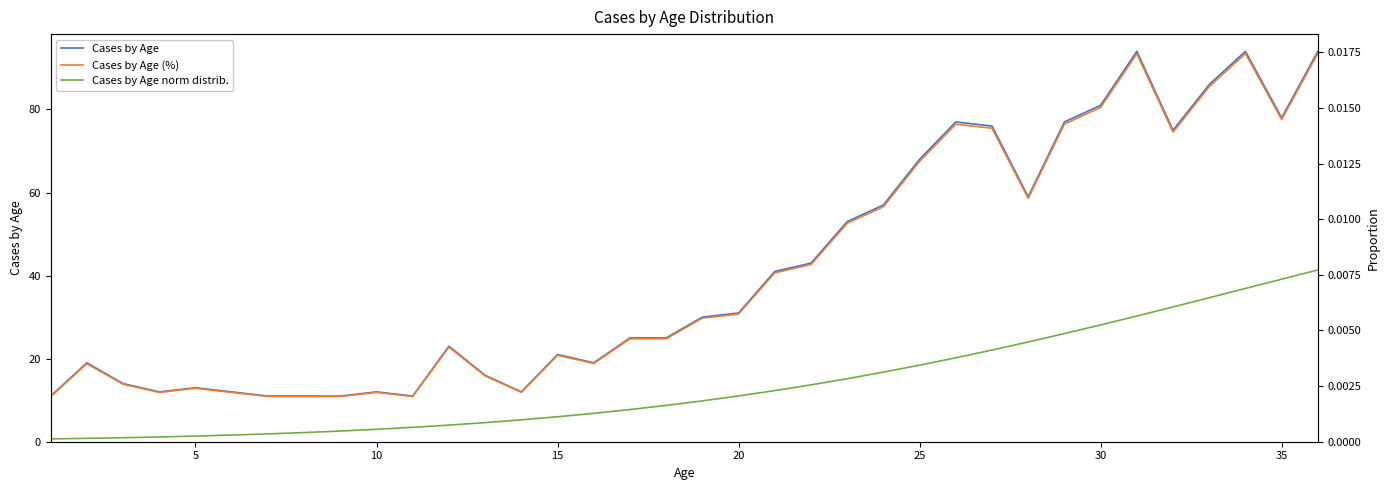

Is it true that Cases by Age equals 28.1 at 30?

False